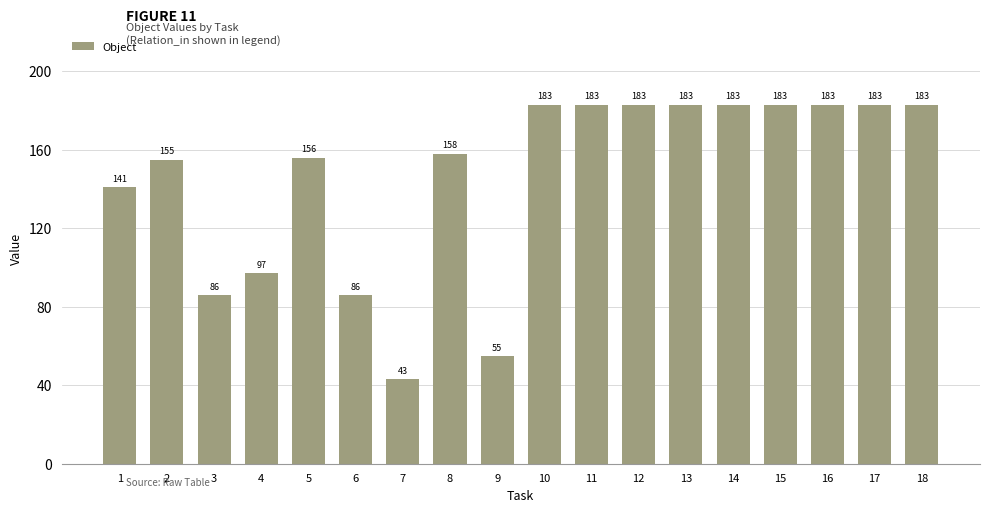

What is the maximum value shown in the chart?

183